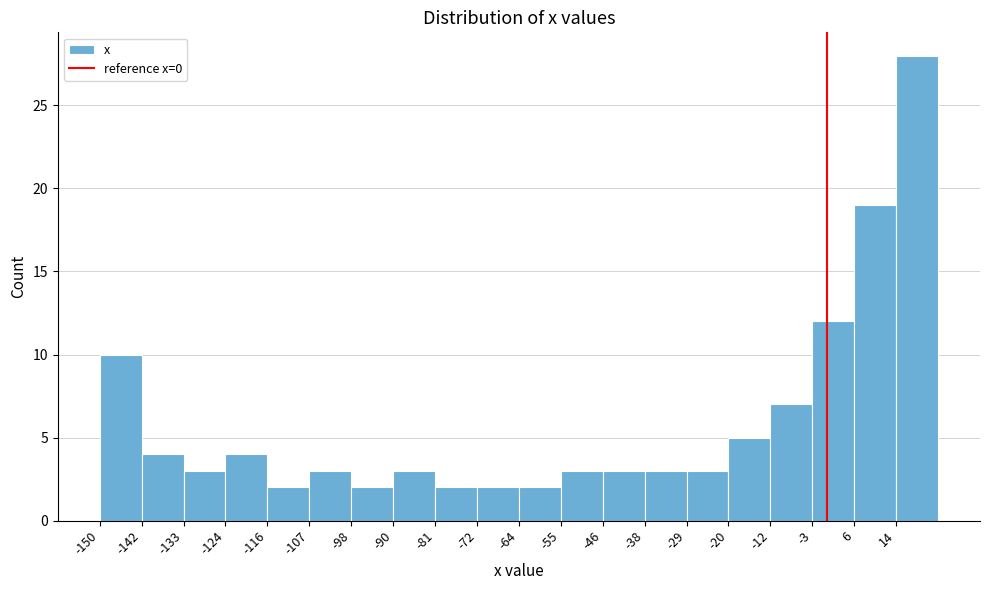

Which range on the x-axis has the tallest bar?

14 to 23